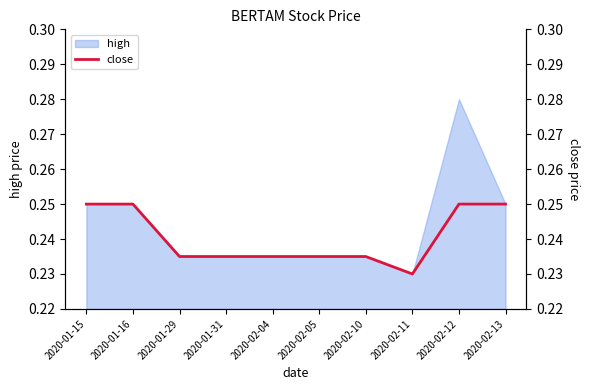

Where is the first local minimum?

2020-02-11